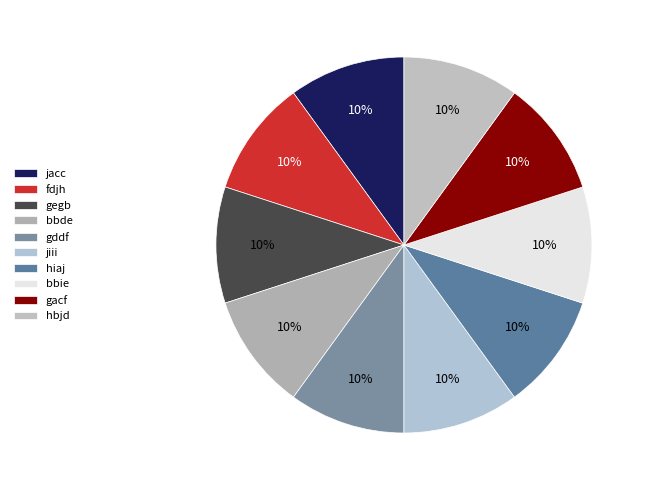

Combined, do gacf and gegb account for over 50%?

No